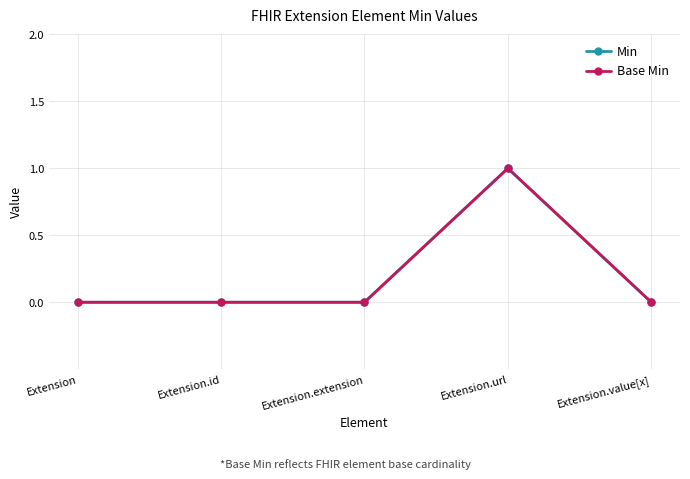

Reading left to right, what are all the values shown in this chart?

Min: Extension=0	Extension.id=0	Extension.extension=0	Extension.url=1	Extension.value[x]=0
Base Min: Extension=0	Extension.id=0	Extension.extension=0	Extension.url=1	Extension.value[x]=0